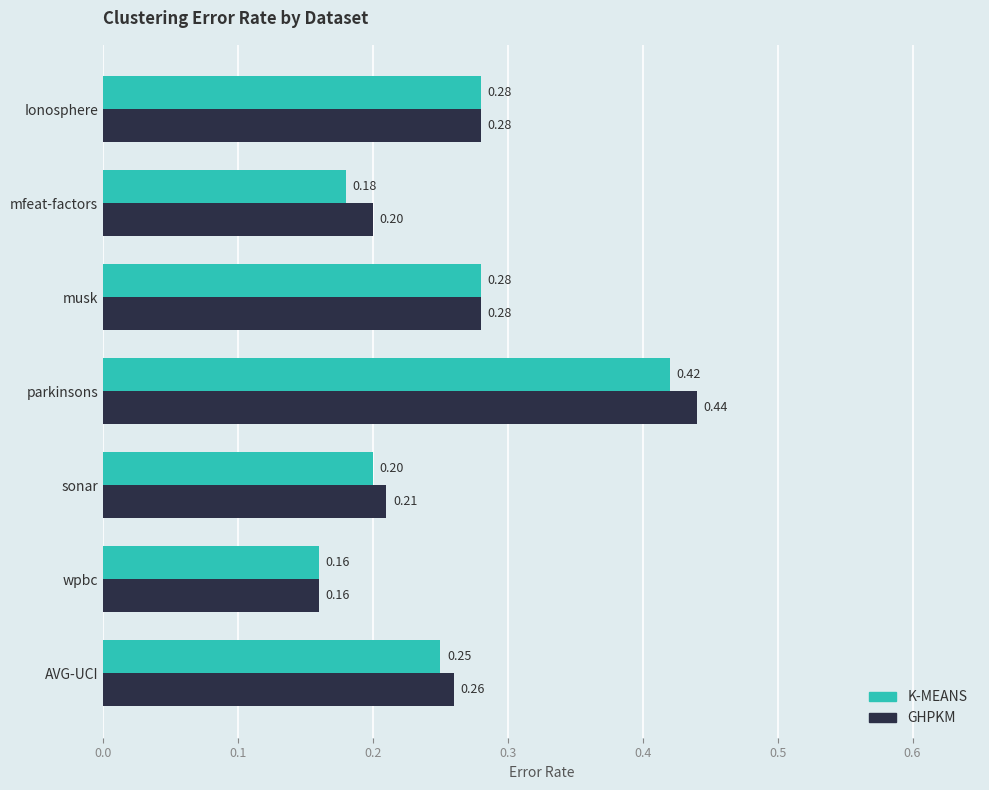

Which series has the widest spread of values?

GHPKM